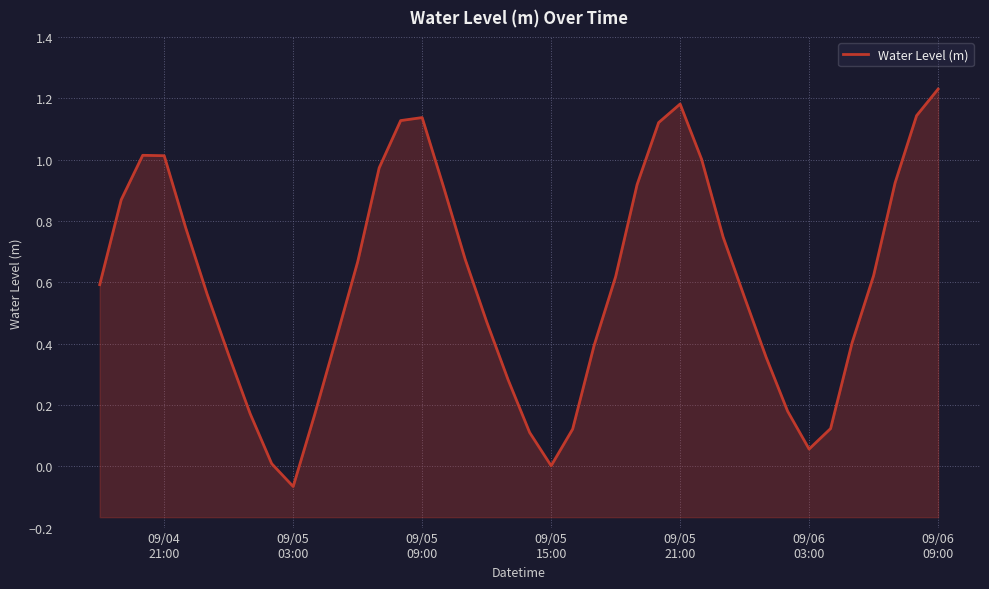

What is the smallest value displayed?

-0.1